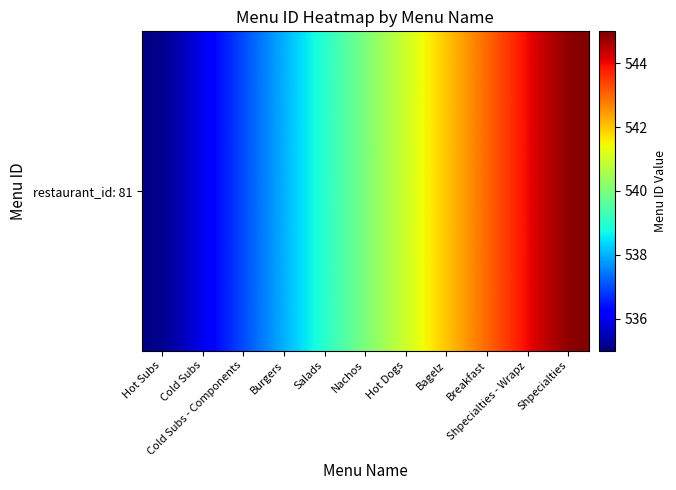

The value at Salads is 539. True or false?

True